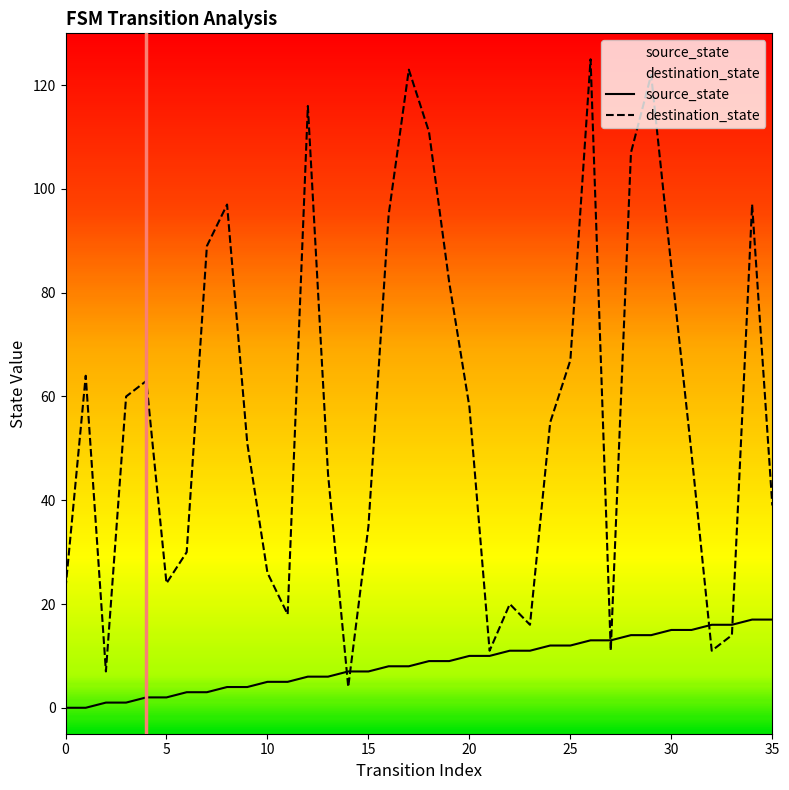

Is it true that destination_state equals 92 at 25?

False